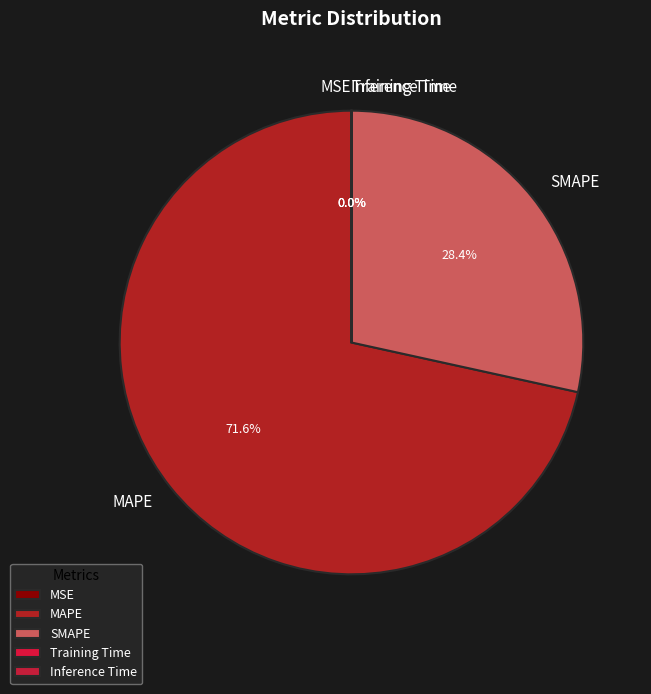

How much of the chart is everything except MAPE?

28.4%